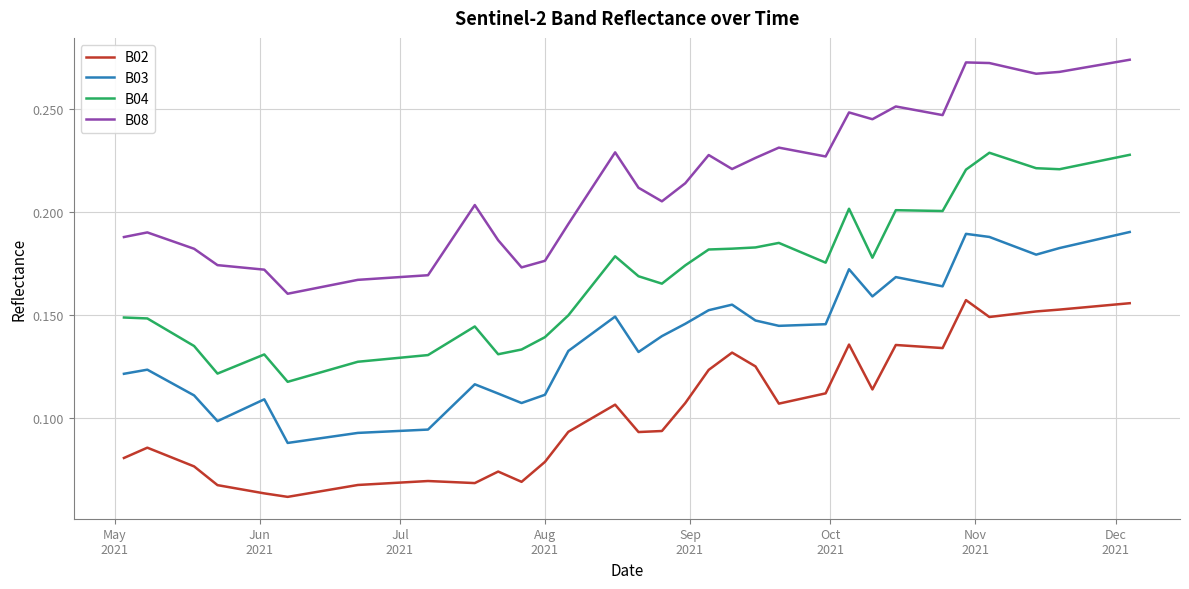

True or false: B08 and B04 intersect in this chart.

False